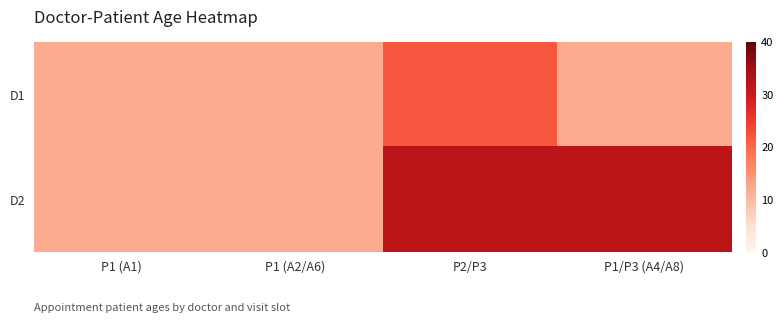

At how many categories does at least one series exceed 19?

2